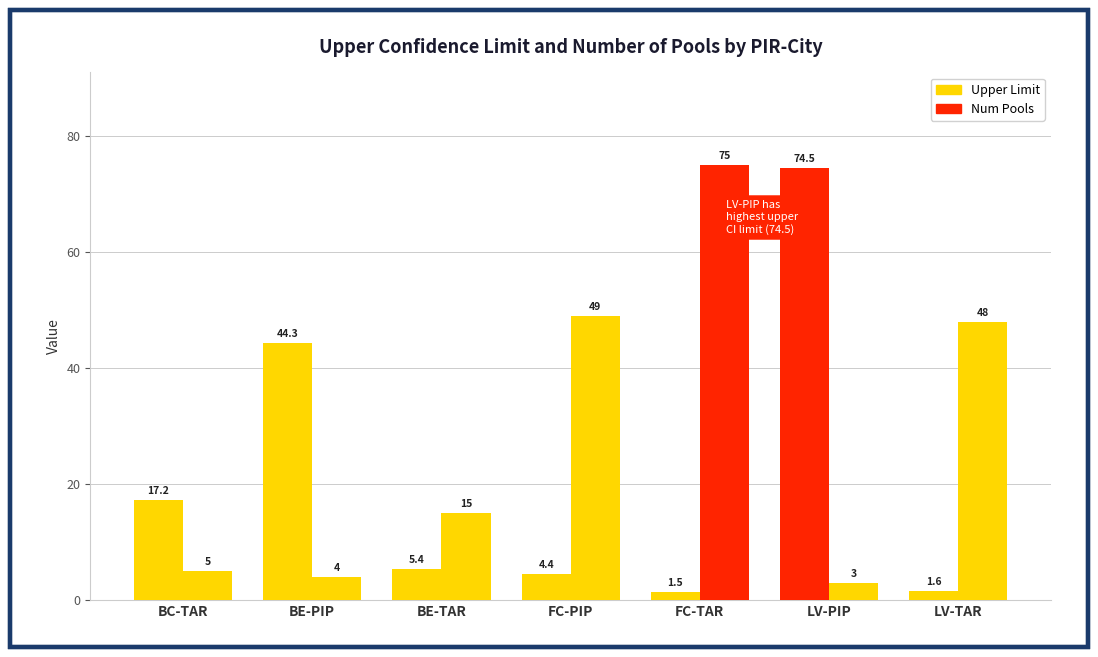

Are the bars grouped side by side (vs. stacked)?

Yes